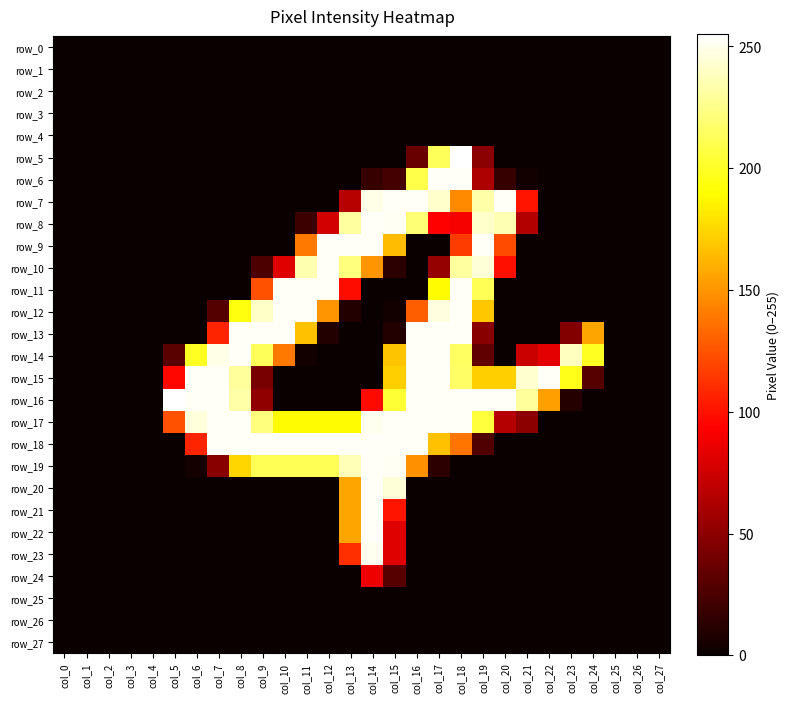

Reading right to left, transcribe all the data shown in this chart.

row_0: col_27=0	col_26=0	col_25=0	col_24=0	col_23=0	col_22=0	col_21=0	col_20=0	col_19=0	col_18=0	col_17=0	col_16=0	col_15=0	col_14=0	col_13=0	col_12=0	col_11=0	col_10=0	col_9=0	col_8=0	col_7=0	col_6=0	col_5=0	col_4=0	col_3=0	col_2=0	col_1=0	col_0=0
row_1: col_27=0	col_26=0	col_25=0	col_24=0	col_23=0	col_22=0	col_21=0	col_20=0	col_19=0	col_18=0	col_17=0	col_16=0	col_15=0	col_14=0	col_13=0	col_12=0	col_11=0	col_10=0	col_9=0	col_8=0	col_7=0	col_6=0	col_5=0	col_4=0	col_3=0	col_2=0	col_1=0	col_0=0
row_2: col_27=0	col_26=0	col_25=0	col_24=0	col_23=0	col_22=0	col_21=0	col_20=0	col_19=0	col_18=0	col_17=0	col_16=0	col_15=0	col_14=0	col_13=0	col_12=0	col_11=0	col_10=0	col_9=0	col_8=0	col_7=0	col_6=0	col_5=0	col_4=0	col_3=0	col_2=0	col_1=0	col_0=0
row_3: col_27=0	col_26=0	col_25=0	col_24=0	col_23=0	col_22=0	col_21=0	col_20=0	col_19=0	col_18=0	col_17=0	col_16=0	col_15=0	col_14=0	col_13=0	col_12=0	col_11=0	col_10=0	col_9=0	col_8=0	col_7=0	col_6=0	col_5=0	col_4=0	col_3=0	col_2=0	col_1=0	col_0=0
row_4: col_27=0	col_26=0	col_25=0	col_24=0	col_23=0	col_22=0	col_21=0	col_20=0	col_19=0	col_18=0	col_17=0	col_16=0	col_15=0	col_14=0	col_13=0	col_12=0	col_11=0	col_10=0	col_9=0	col_8=0	col_7=0	col_6=0	col_5=0	col_4=0	col_3=0	col_2=0	col_1=0	col_0=0
row_5: col_27=0	col_26=0	col_25=0	col_24=0	col_23=0	col_22=0	col_21=0	col_20=0	col_19=49	col_18=255	col_17=213	col_16=36	col_15=0	col_14=0	col_13=0	col_12=0	col_11=0	col_10=0	col_9=0	col_8=0	col_7=0	col_6=0	col_5=0	col_4=0	col_3=0	col_2=0	col_1=0	col_0=0
row_6: col_27=0	col_26=0	col_25=0	col_24=0	col_23=0	col_22=0	col_21=3	col_20=17	col_19=62	col_18=253	col_17=253	col_16=209	col_15=22	col_14=17	col_13=0	col_12=0	col_11=0	col_10=0	col_9=0	col_8=0	col_7=0	col_6=0	col_5=0	col_4=0	col_3=0	col_2=0	col_1=0	col_0=0
row_7: col_27=0	col_26=0	col_25=0	col_24=0	col_23=0	col_22=0	col_21=101	col_20=253	col_19=233	col_18=146	col_17=242	col_16=253	col_15=253	col_14=249	col_13=66	col_12=0	col_11=0	col_10=0	col_9=0	col_8=0	col_7=0	col_6=0	col_5=0	col_4=0	col_3=0	col_2=0	col_1=0	col_0=0
row_8: col_27=0	col_26=0	col_25=0	col_24=0	col_23=0	col_22=0	col_21=64	col_20=236	col_19=242	col_18=90	col_17=93	col_16=220	col_15=252	col_14=253	col_13=231	col_12=76	col_11=19	col_10=0	col_9=0	col_8=0	col_7=0	col_6=0	col_5=0	col_4=0	col_3=0	col_2=0	col_1=0	col_0=0
row_9: col_27=0	col_26=0	col_25=0	col_24=0	col_23=0	col_22=0	col_21=0	col_20=122	col_19=253	col_18=116	col_17=0	col_16=0	col_15=165	col_14=253	col_13=253	col_12=253	col_11=139	col_10=0	col_9=0	col_8=0	col_7=0	col_6=0	col_5=0	col_4=0	col_3=0	col_2=0	col_1=0	col_0=0
row_10: col_27=0	col_26=0	col_25=0	col_24=0	col_23=0	col_22=0	col_21=0	col_20=99	col_19=245	col_18=231	col_17=53	col_16=0	col_15=13	col_14=150	col_13=222	col_12=253	col_11=235	col_10=82	col_9=25	col_8=0	col_7=0	col_6=0	col_5=0	col_4=0	col_3=0	col_2=0	col_1=0	col_0=0
row_11: col_27=0	col_26=0	col_25=0	col_24=0	col_23=0	col_22=0	col_21=0	col_20=0	col_19=212	col_18=253	col_17=189	col_16=0	col_15=0	col_14=0	col_13=98	col_12=253	col_11=253	col_10=253	col_9=124	col_8=0	col_7=0	col_6=0	col_5=0	col_4=0	col_3=0	col_2=0	col_1=0	col_0=0
row_12: col_27=0	col_26=0	col_25=0	col_24=0	col_23=0	col_22=0	col_21=0	col_20=0	col_19=169	col_18=253	col_17=247	col_16=129	col_15=3	col_14=0	col_13=9	col_12=150	col_11=253	col_10=253	col_9=241	col_8=194	col_7=28	col_6=0	col_5=0	col_4=0	col_3=0	col_2=0	col_1=0	col_0=0
row_13: col_27=0	col_26=0	col_25=0	col_24=156	col_23=46	col_22=0	col_21=0	col_20=0	col_19=48	col_18=253	col_17=253	col_16=253	col_15=9	col_14=0	col_13=0	col_12=9	col_11=167	col_10=253	col_9=253	col_8=253	col_7=107	col_6=0	col_5=0	col_4=0	col_3=0	col_2=0	col_1=0	col_0=0
row_14: col_27=0	col_26=0	col_25=0	col_24=199	col_23=239	col_22=83	col_21=73	col_20=0	col_19=33	col_18=215	col_17=253	col_16=253	col_15=168	col_14=0	col_13=0	col_12=0	col_11=3	col_10=139	col_9=213	col_8=253	col_7=249	col_6=199	col_5=30	col_4=0	col_3=0	col_2=0	col_1=0	col_0=0
row_15: col_27=0	col_26=0	col_25=0	col_24=29	col_23=197	col_22=253	col_21=243	col_20=172	col_19=172	col_18=216	col_17=253	col_16=253	col_15=172	col_14=0	col_13=0	col_12=0	col_11=0	col_10=0	col_9=42	col_8=230	col_7=253	col_6=253	col_5=96	col_4=0	col_3=0	col_2=0	col_1=0	col_0=0
row_16: col_27=0	col_26=0	col_25=0	col_24=0	col_23=10	col_22=154	col_21=230	col_20=253	col_19=253	col_18=253	col_17=253	col_16=253	col_15=204	col_14=97	col_13=0	col_12=0	col_11=0	col_10=0	col_9=51	col_8=233	col_7=253	col_6=253	col_5=255	col_4=0	col_3=0	col_2=0	col_1=0	col_0=0
row_17: col_27=0	col_26=0	col_25=0	col_24=0	col_23=0	col_22=0	col_21=50	col_20=65	col_19=206	col_18=253	col_17=253	col_16=253	col_15=253	col_14=251	col_13=189	col_12=189	col_11=189	col_10=189	col_9=222	col_8=253	col_7=253	col_6=246	col_5=124	col_4=0	col_3=0	col_2=0	col_1=0	col_0=0
row_18: col_27=0	col_26=0	col_25=0	col_24=0	col_23=0	col_22=0	col_21=0	col_20=0	col_19=27	col_18=138	col_17=167	col_16=253	col_15=253	col_14=253	col_13=253	col_12=253	col_11=253	col_10=253	col_9=253	col_8=253	col_7=253	col_6=107	col_5=0	col_4=0	col_3=0	col_2=0	col_1=0	col_0=0
row_19: col_27=0	col_26=0	col_25=0	col_24=0	col_23=0	col_22=0	col_21=0	col_20=0	col_19=0	col_18=0	col_17=13	col_16=148	col_15=252	col_14=253	col_13=237	col_12=212	col_11=212	col_10=212	col_9=212	col_8=175	col_7=48	col_6=4	col_5=0	col_4=0	col_3=0	col_2=0	col_1=0	col_0=0
row_20: col_27=0	col_26=0	col_25=0	col_24=0	col_23=0	col_22=0	col_21=0	col_20=0	col_19=0	col_18=0	col_17=0	col_16=0	col_15=245	col_14=253	col_13=156	col_12=0	col_11=0	col_10=0	col_9=0	col_8=0	col_7=0	col_6=0	col_5=0	col_4=0	col_3=0	col_2=0	col_1=0	col_0=0
row_21: col_27=0	col_26=0	col_25=0	col_24=0	col_23=0	col_22=0	col_21=0	col_20=0	col_19=0	col_18=0	col_17=0	col_16=0	col_15=101	col_14=253	col_13=156	col_12=0	col_11=0	col_10=0	col_9=0	col_8=0	col_7=0	col_6=0	col_5=0	col_4=0	col_3=0	col_2=0	col_1=0	col_0=0
row_22: col_27=0	col_26=0	col_25=0	col_24=0	col_23=0	col_22=0	col_21=0	col_20=0	col_19=0	col_18=0	col_17=0	col_16=0	col_15=81	col_14=253	col_13=156	col_12=0	col_11=0	col_10=0	col_9=0	col_8=0	col_7=0	col_6=0	col_5=0	col_4=0	col_3=0	col_2=0	col_1=0	col_0=0
row_23: col_27=0	col_26=0	col_25=0	col_24=0	col_23=0	col_22=0	col_21=0	col_20=0	col_19=0	col_18=0	col_17=0	col_16=0	col_15=81	col_14=251	col_13=111	col_12=0	col_11=0	col_10=0	col_9=0	col_8=0	col_7=0	col_6=0	col_5=0	col_4=0	col_3=0	col_2=0	col_1=0	col_0=0
row_24: col_27=0	col_26=0	col_25=0	col_24=0	col_23=0	col_22=0	col_21=0	col_20=0	col_19=0	col_18=0	col_17=0	col_16=0	col_15=29	col_14=87	col_13=0	col_12=0	col_11=0	col_10=0	col_9=0	col_8=0	col_7=0	col_6=0	col_5=0	col_4=0	col_3=0	col_2=0	col_1=0	col_0=0
row_25: col_27=0	col_26=0	col_25=0	col_24=0	col_23=0	col_22=0	col_21=0	col_20=0	col_19=0	col_18=0	col_17=0	col_16=0	col_15=0	col_14=0	col_13=0	col_12=0	col_11=0	col_10=0	col_9=0	col_8=0	col_7=0	col_6=0	col_5=0	col_4=0	col_3=0	col_2=0	col_1=0	col_0=0
row_26: col_27=0	col_26=0	col_25=0	col_24=0	col_23=0	col_22=0	col_21=0	col_20=0	col_19=0	col_18=0	col_17=0	col_16=0	col_15=0	col_14=0	col_13=0	col_12=0	col_11=0	col_10=0	col_9=0	col_8=0	col_7=0	col_6=0	col_5=0	col_4=0	col_3=0	col_2=0	col_1=0	col_0=0
row_27: col_27=0	col_26=0	col_25=0	col_24=0	col_23=0	col_22=0	col_21=0	col_20=0	col_19=0	col_18=0	col_17=0	col_16=0	col_15=0	col_14=0	col_13=0	col_12=0	col_11=0	col_10=0	col_9=0	col_8=0	col_7=0	col_6=0	col_5=0	col_4=0	col_3=0	col_2=0	col_1=0	col_0=0